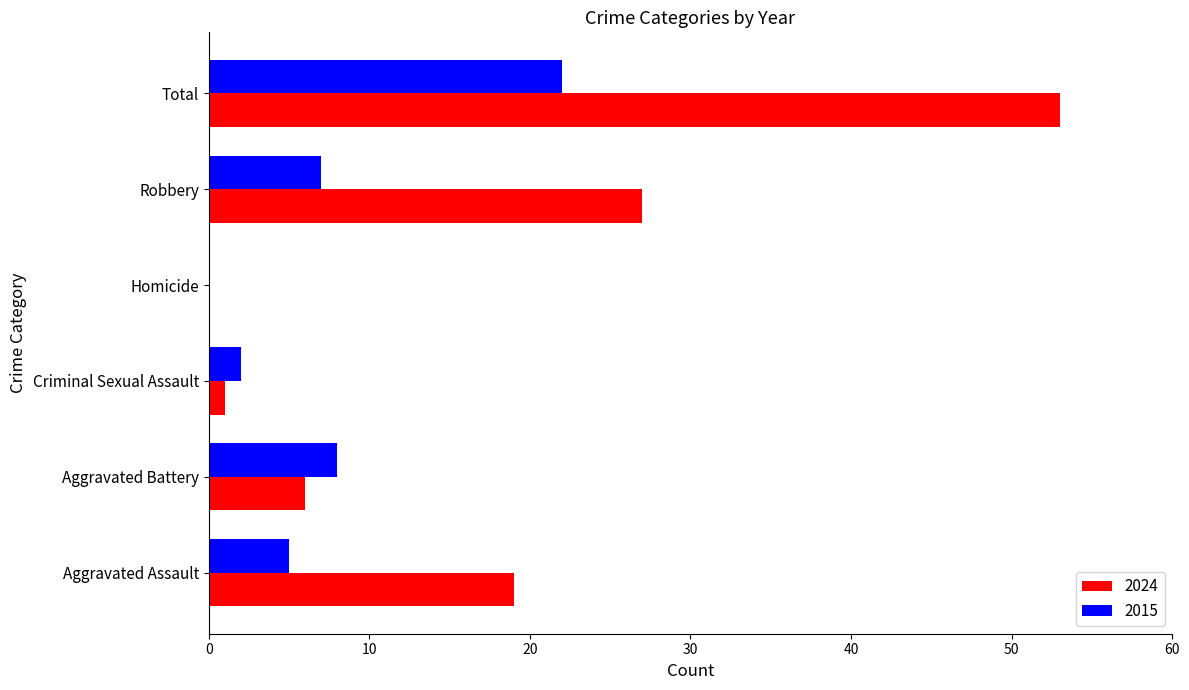

What is the sum of all 2015 values?

44